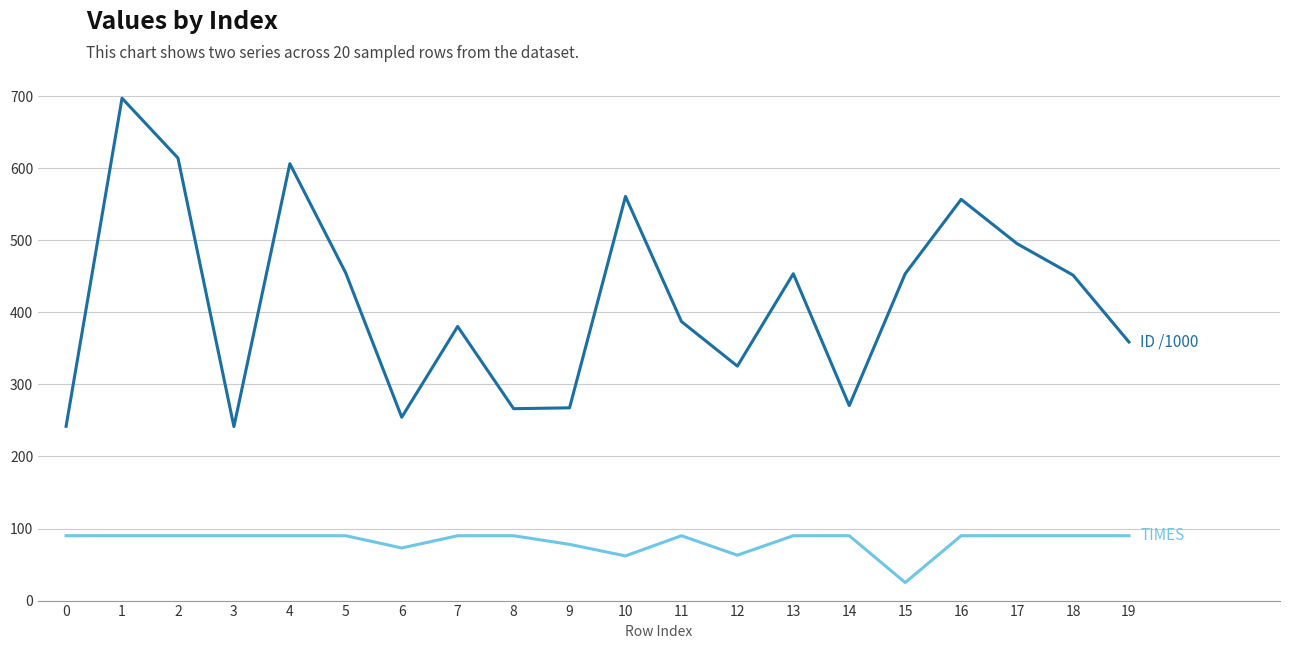

What is the total value across all series at 5?

544.4